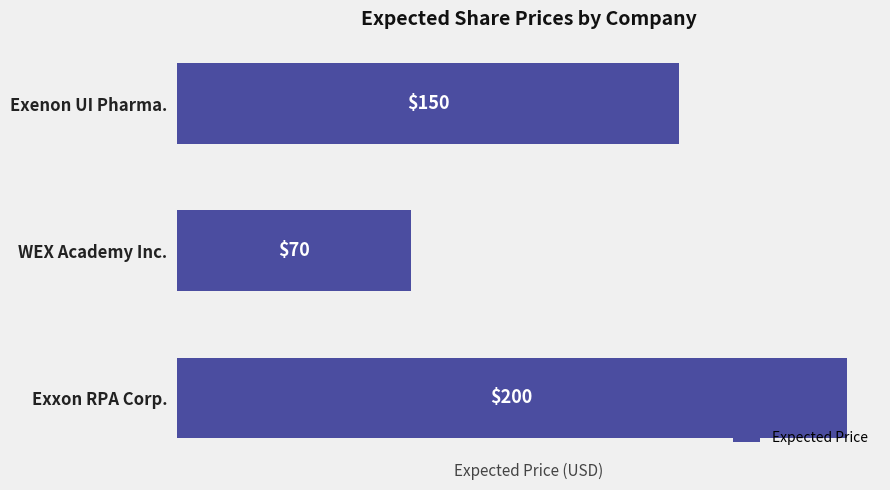

What is the sum of all values?

420